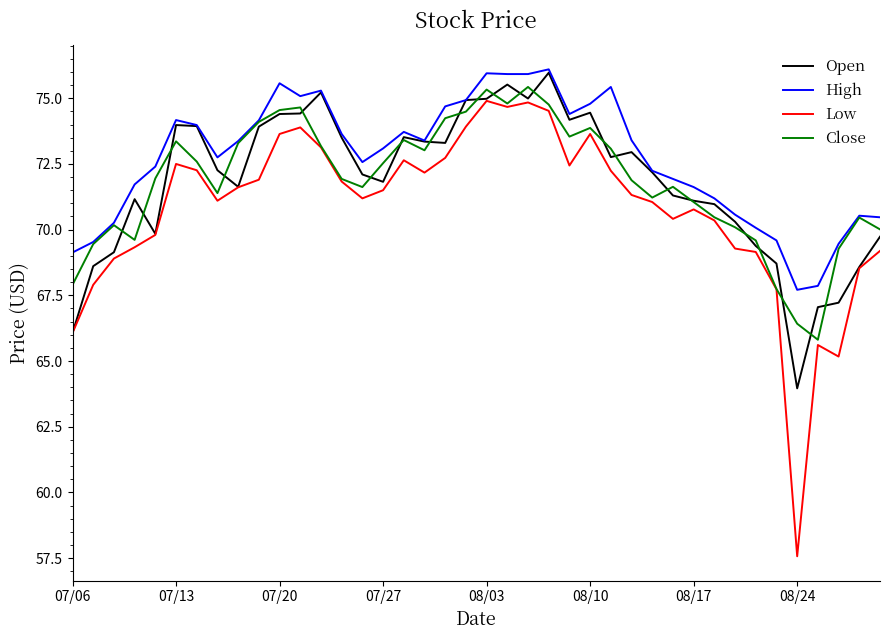

Which series has the widest spread of values?

Low